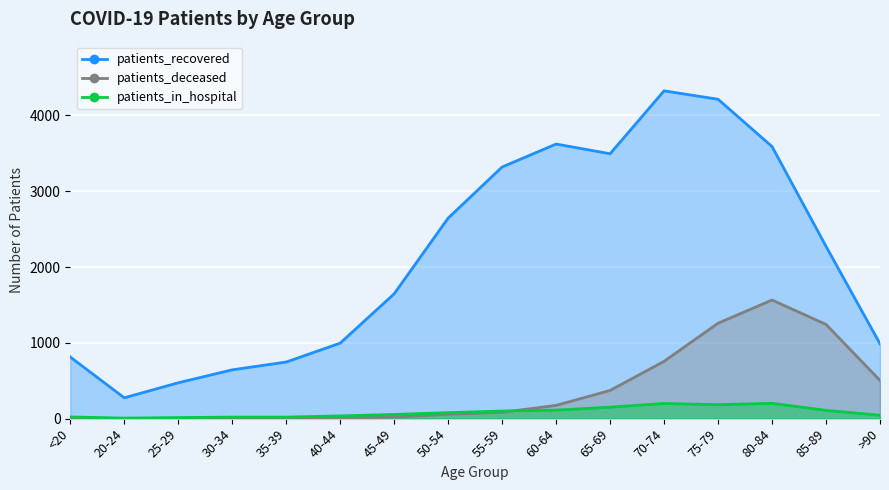

Which category has the highest value in the patients_deceased series?

80-84